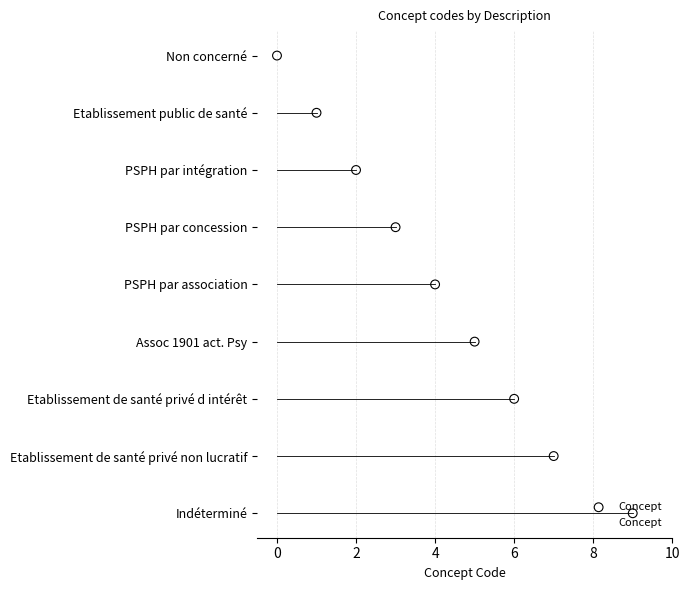

Which has a higher value, 6 or 4?

6